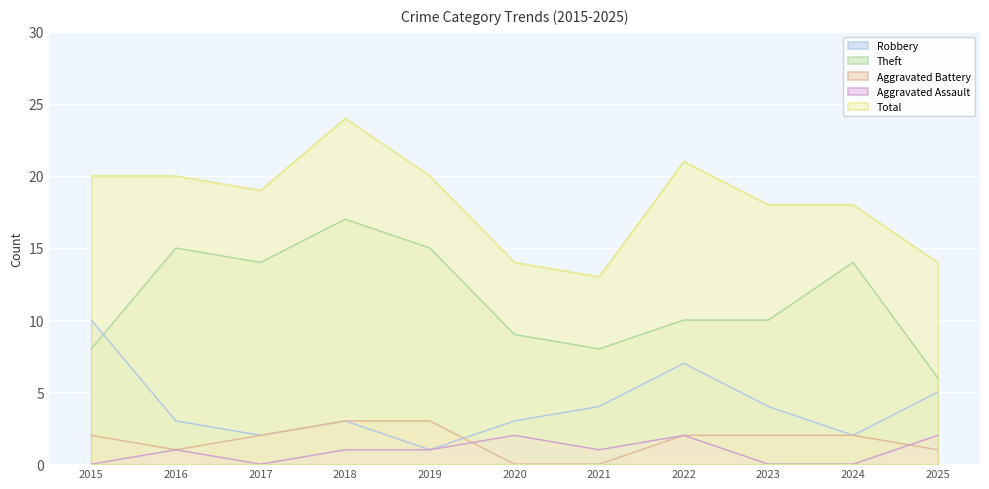

True or false: Total and Aggravated Assault intersect in this chart.

False